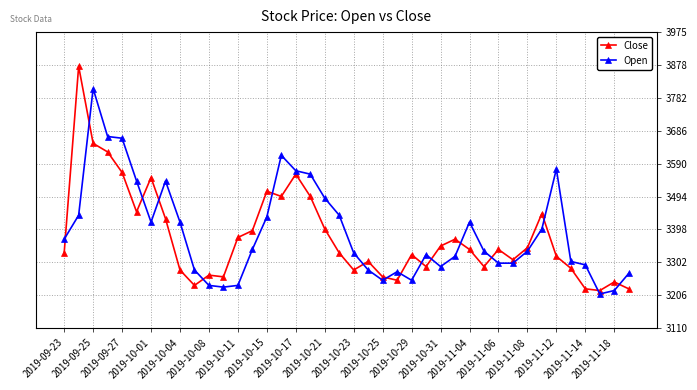

What is the value of the Close point at the 24th from the left?

3250